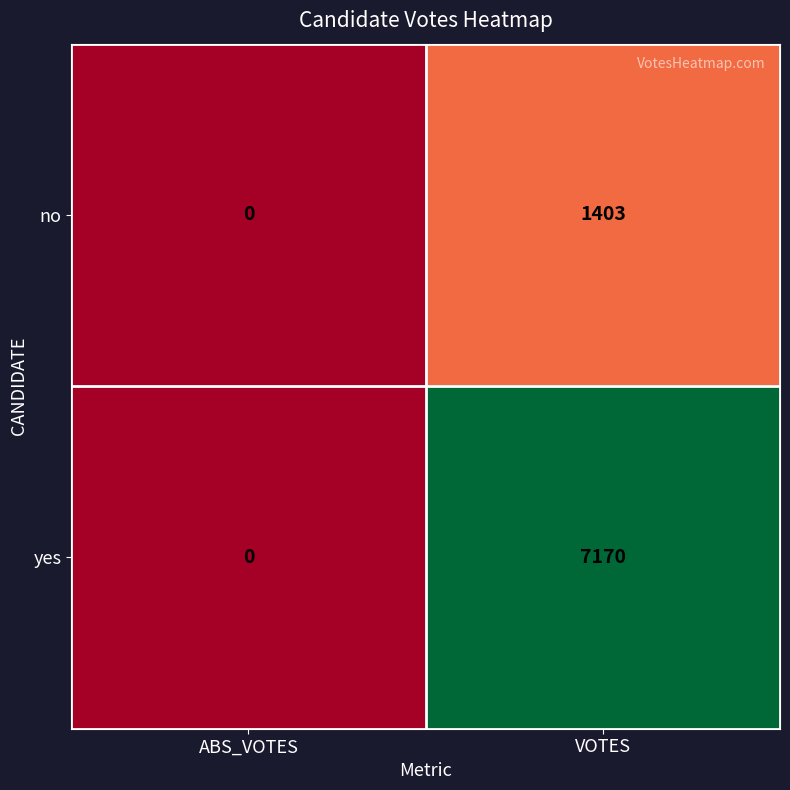

What is the difference between the no values at ABS_VOTES and VOTES?

1403